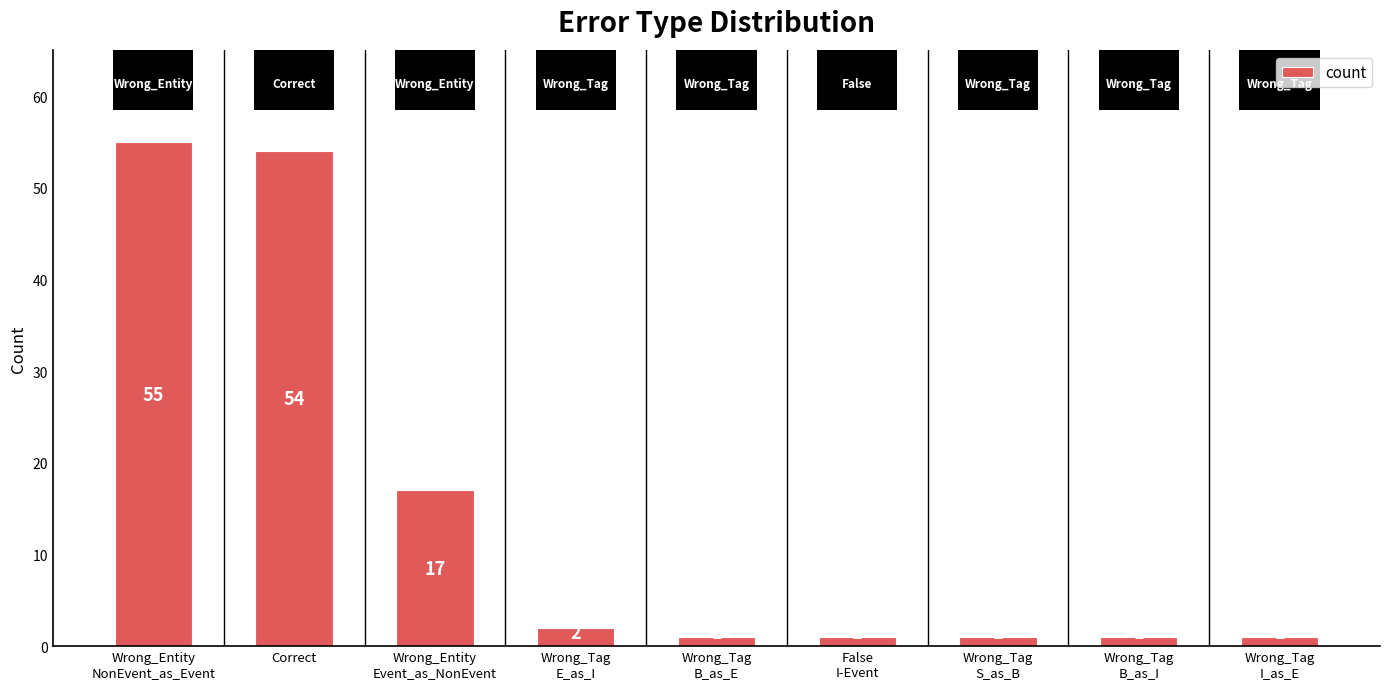

The chart shows a value of 54 at Correct. True or false?

True